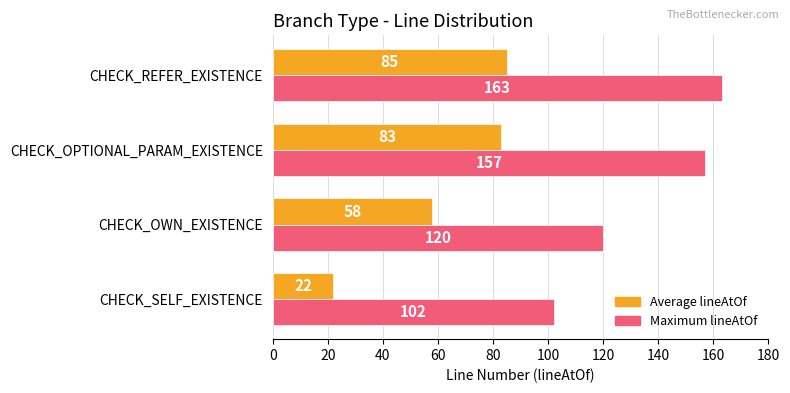

At which label does Maximum lineAtOf reach its peak?

CHECK_REFER_EXISTENCE